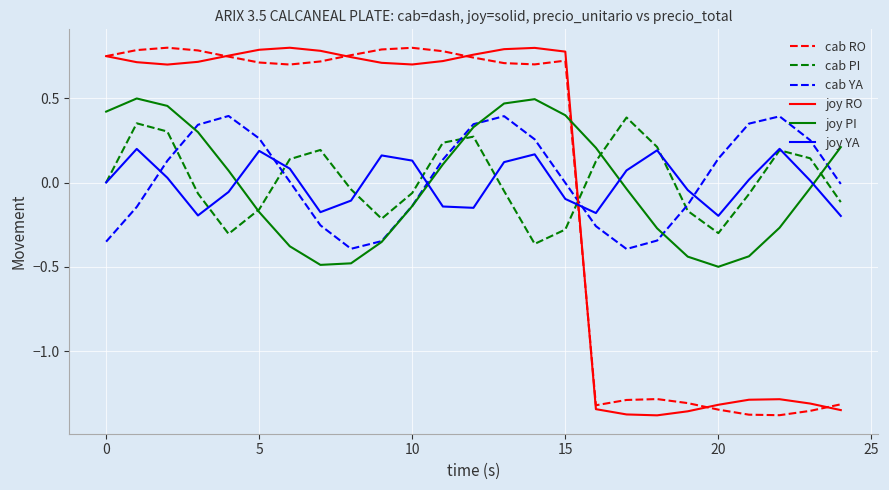

True or false: joy YA and joy PI cross at least once.

True